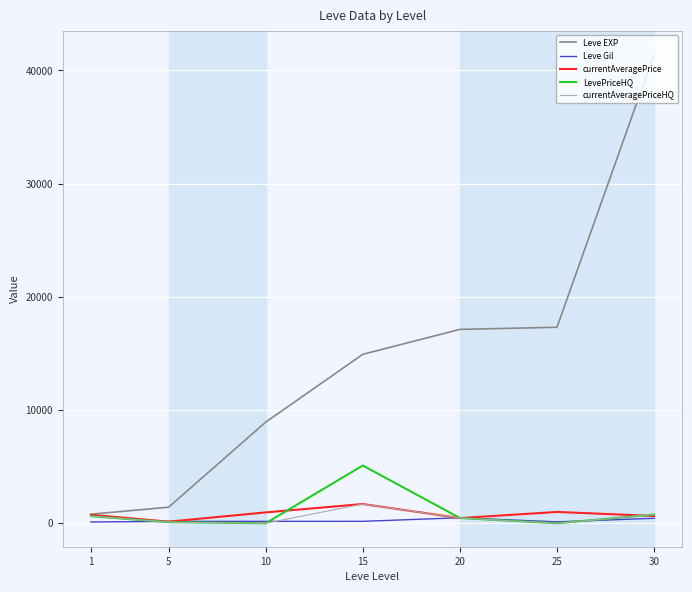

Which series has the largest total across all categories?

Leve EXP